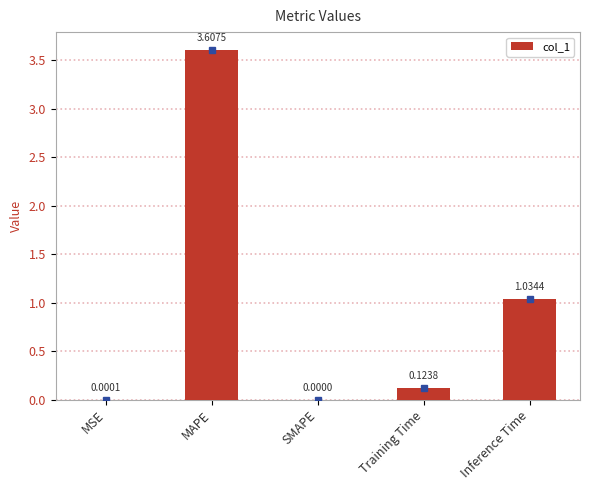

Where is the data nearest to the value 1?

Inference Time